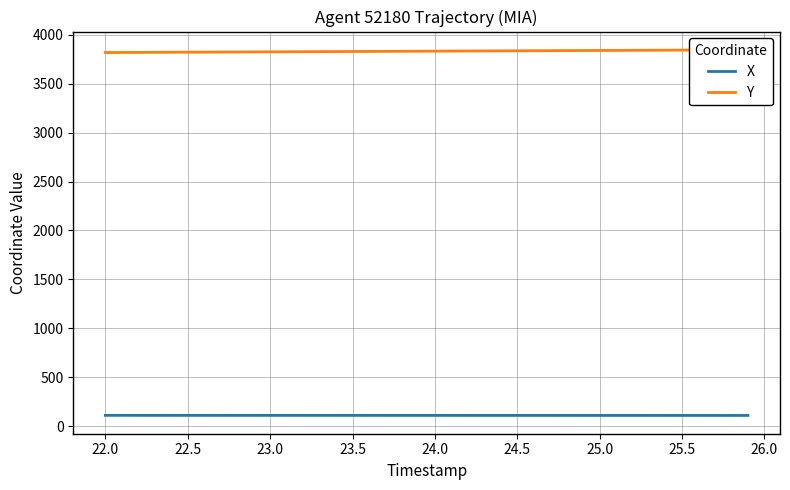

What is the maximum value for X?

113.2